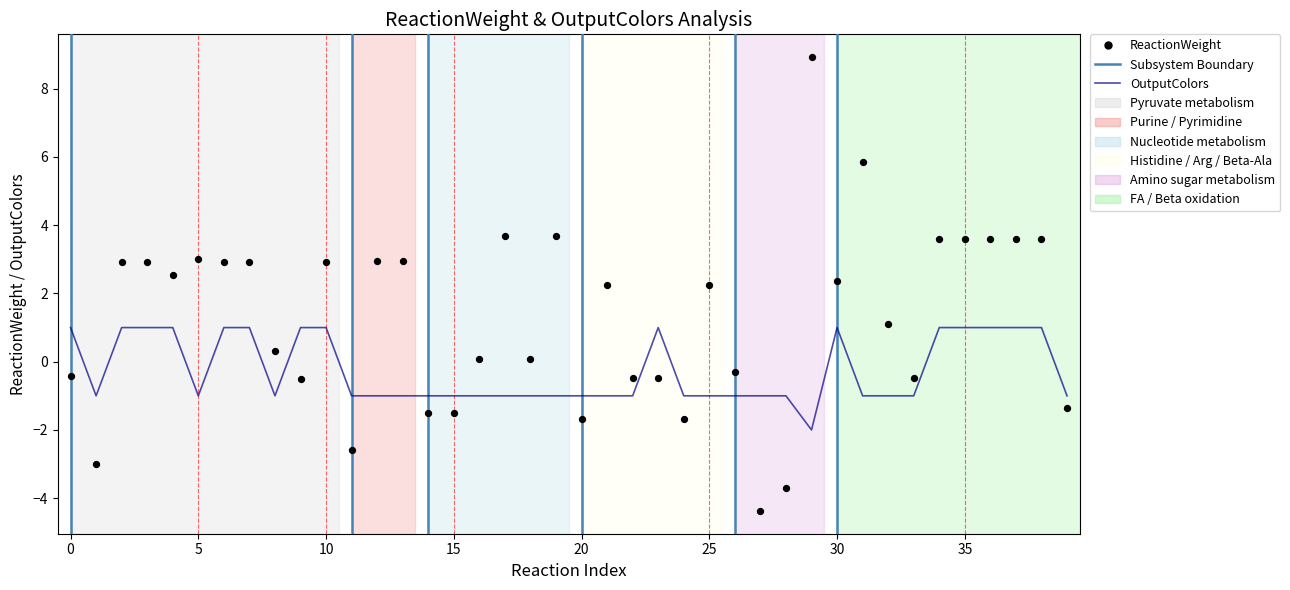

Which series contains the lowest Y value?

ReactionWeight